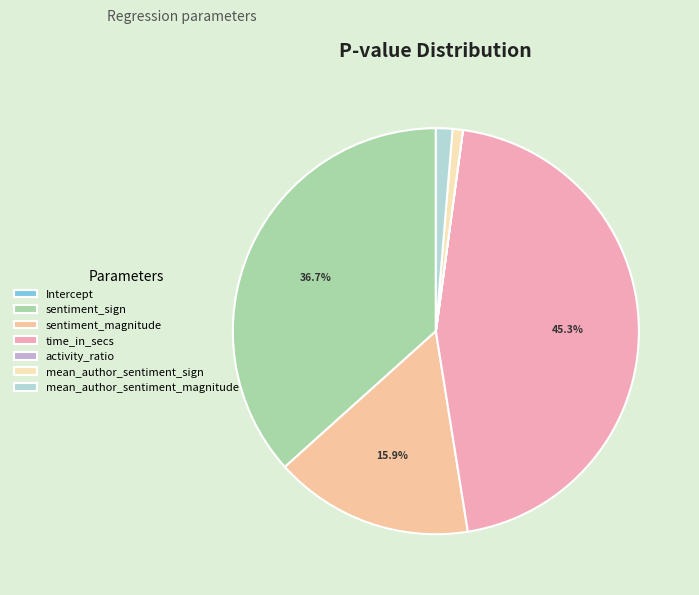

Count the number of slices in the pie.

7